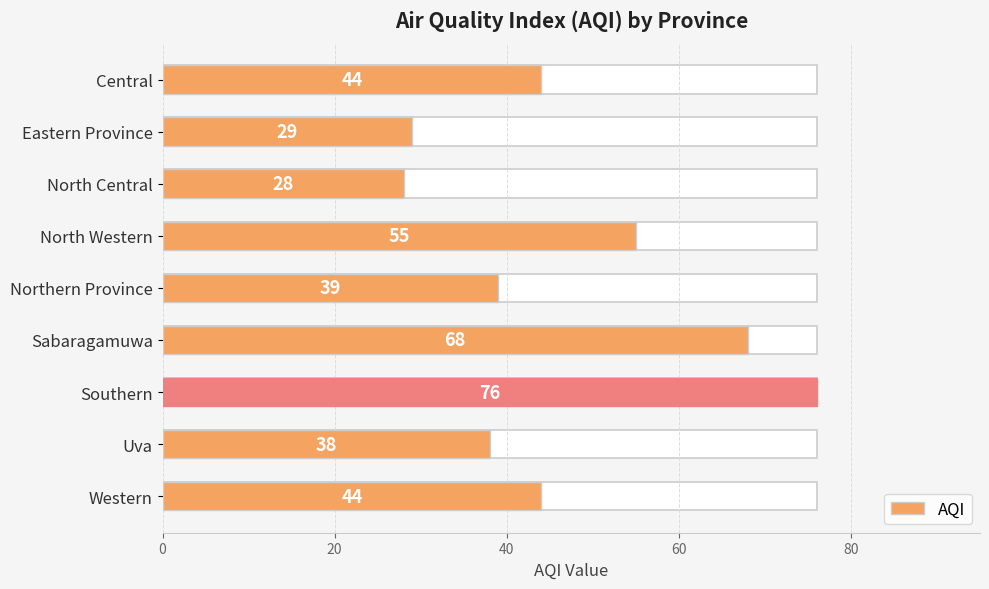

The value at Northern Province is 11. True or false?

False